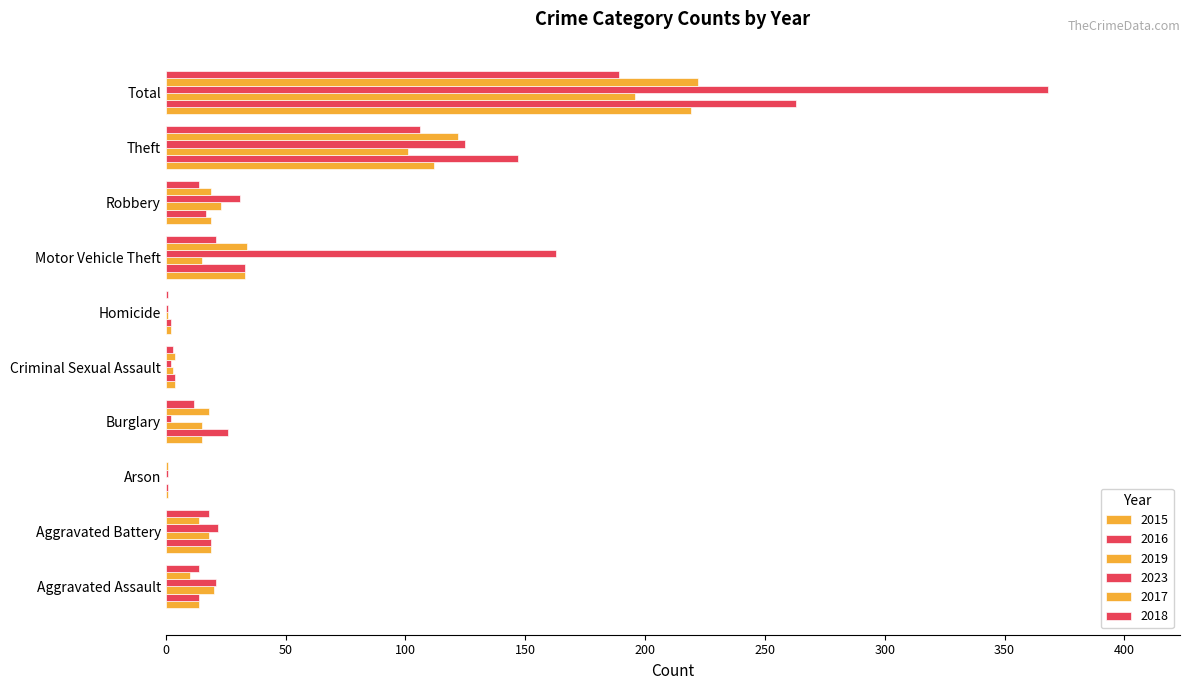

How many distinct data groups are displayed?

6